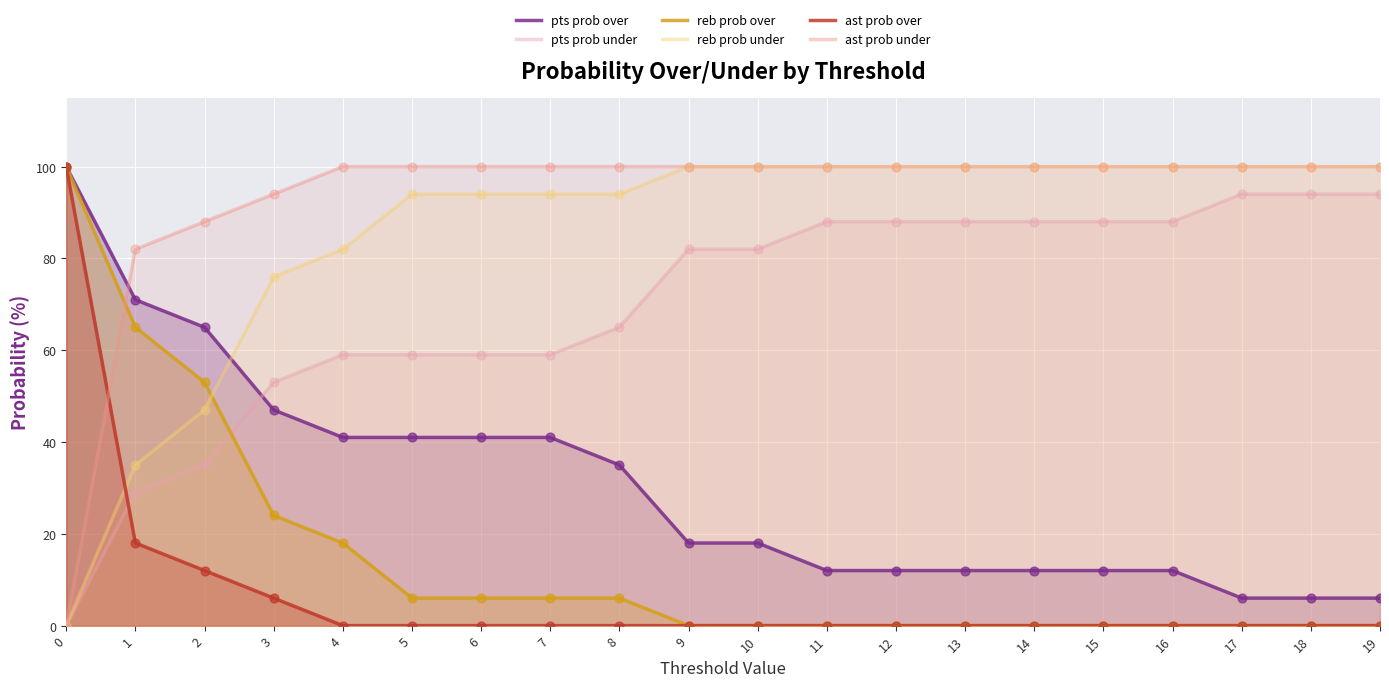

Which series reaches the maximum Y coordinate?

pts prob over